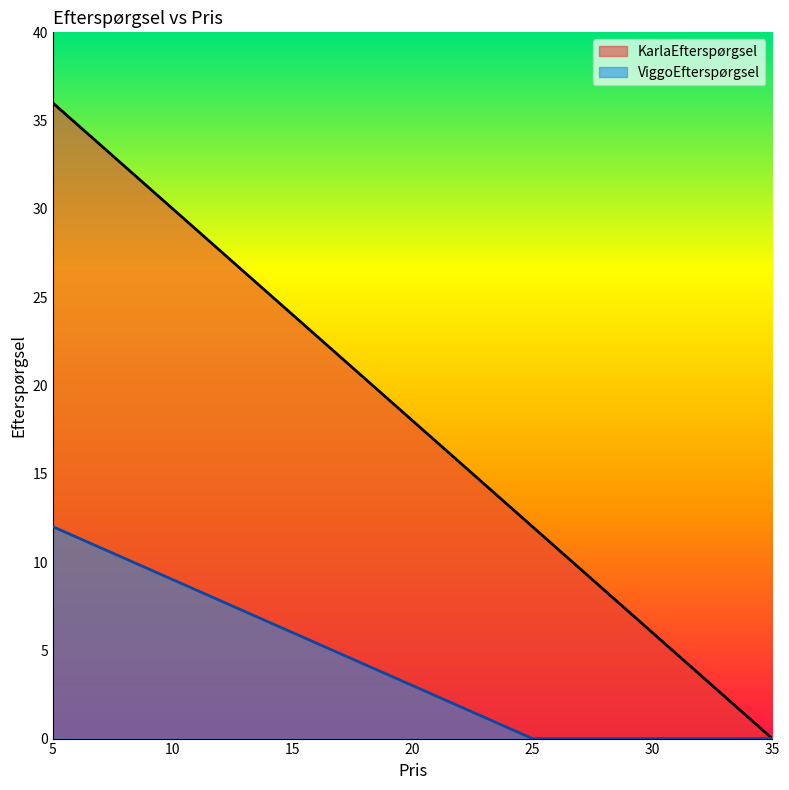

Reading left to right, what are all the values shown in this chart?

KarlaEfterspørgsel: 5=36	10=30	15=24	20=18	25=12	30=6	35=0
ViggoEfterspørgsel: 5=12	10=9	15=6	20=3	25=0	30=0	35=0